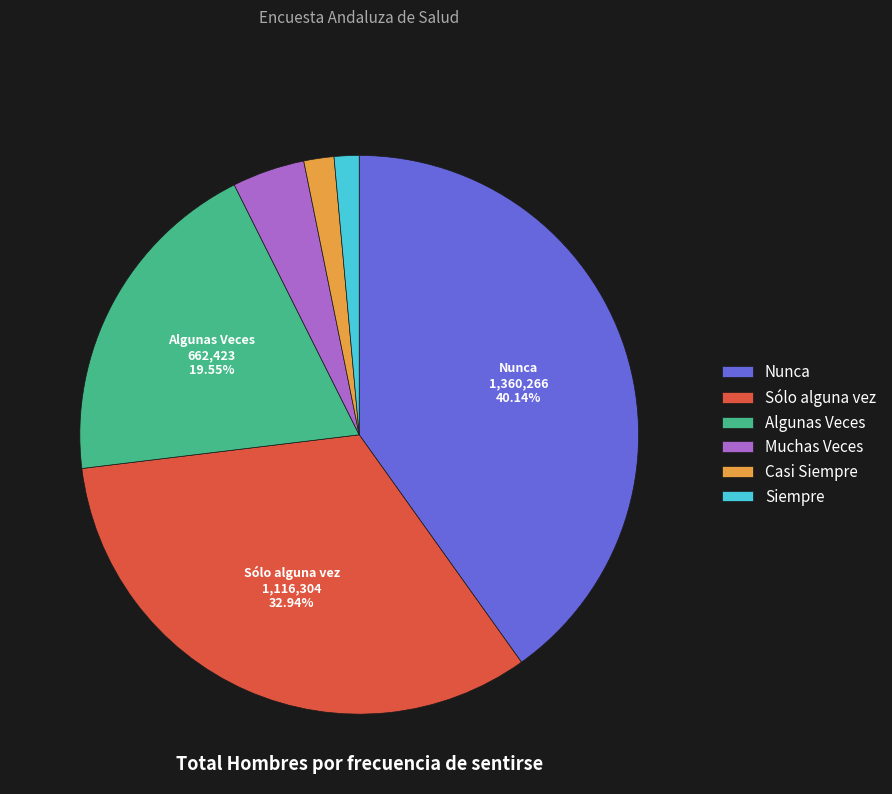

To the nearest percent, what is the combined percentage of Siempre and Casi Siempre?

3%